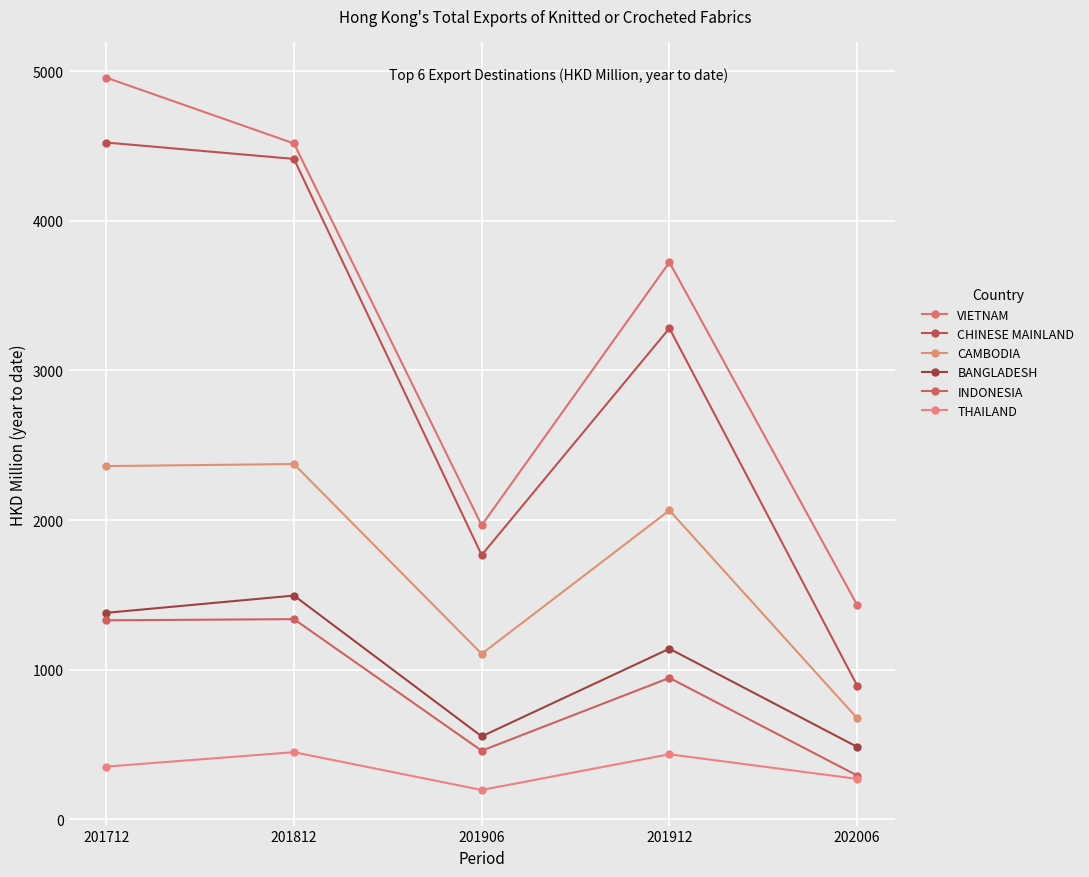

Which series changed the most between 201912 and 202006?

CHINESE MAINLAND